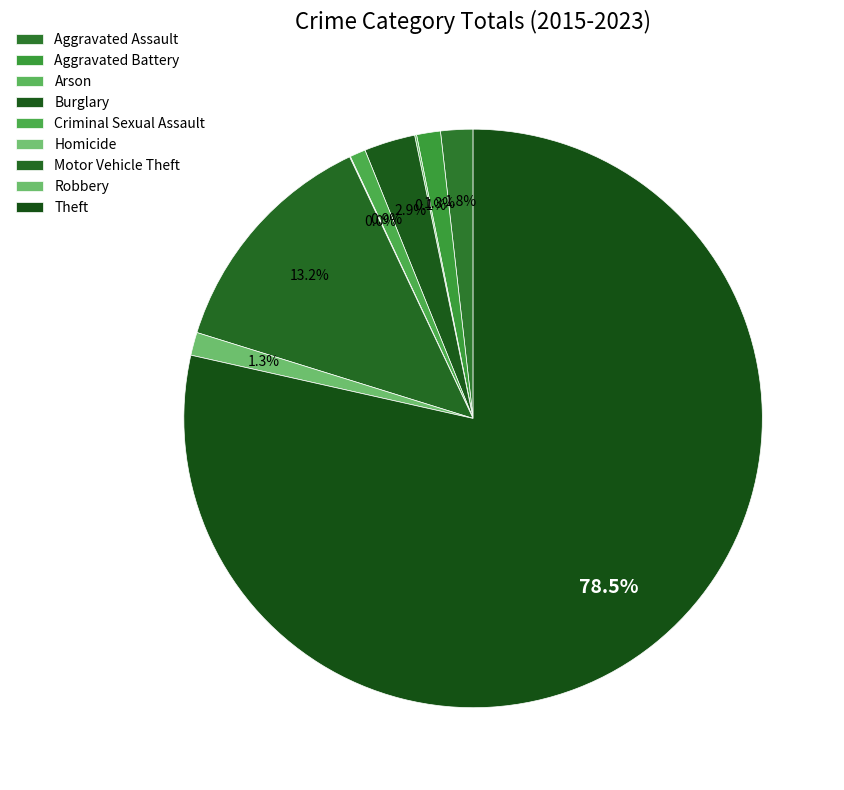

Between Robbery and Homicide, which is larger?

Robbery